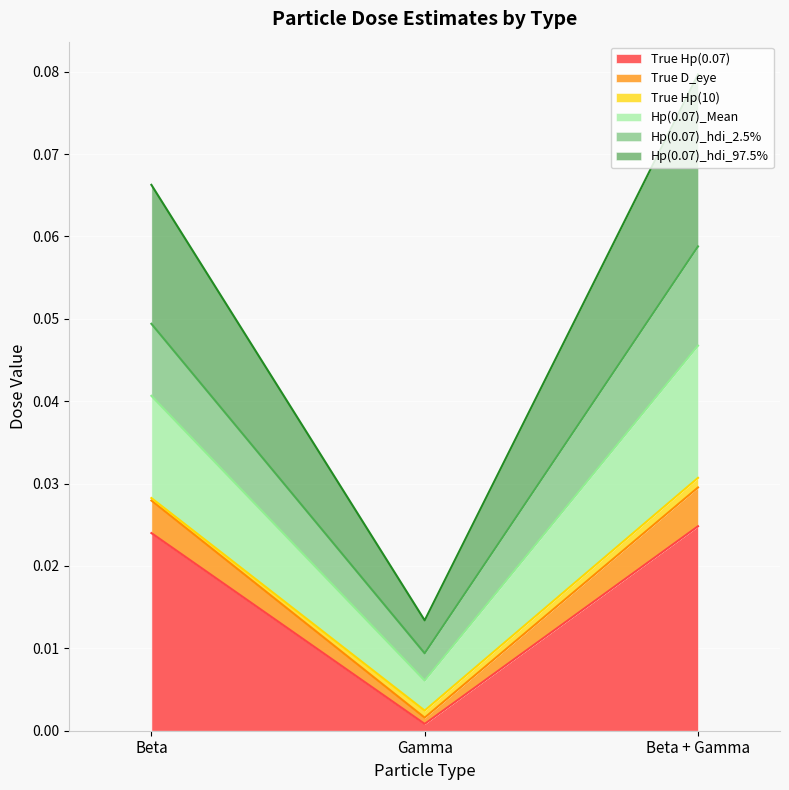

At which category is the sum across all series the highest?

Beta + Gamma